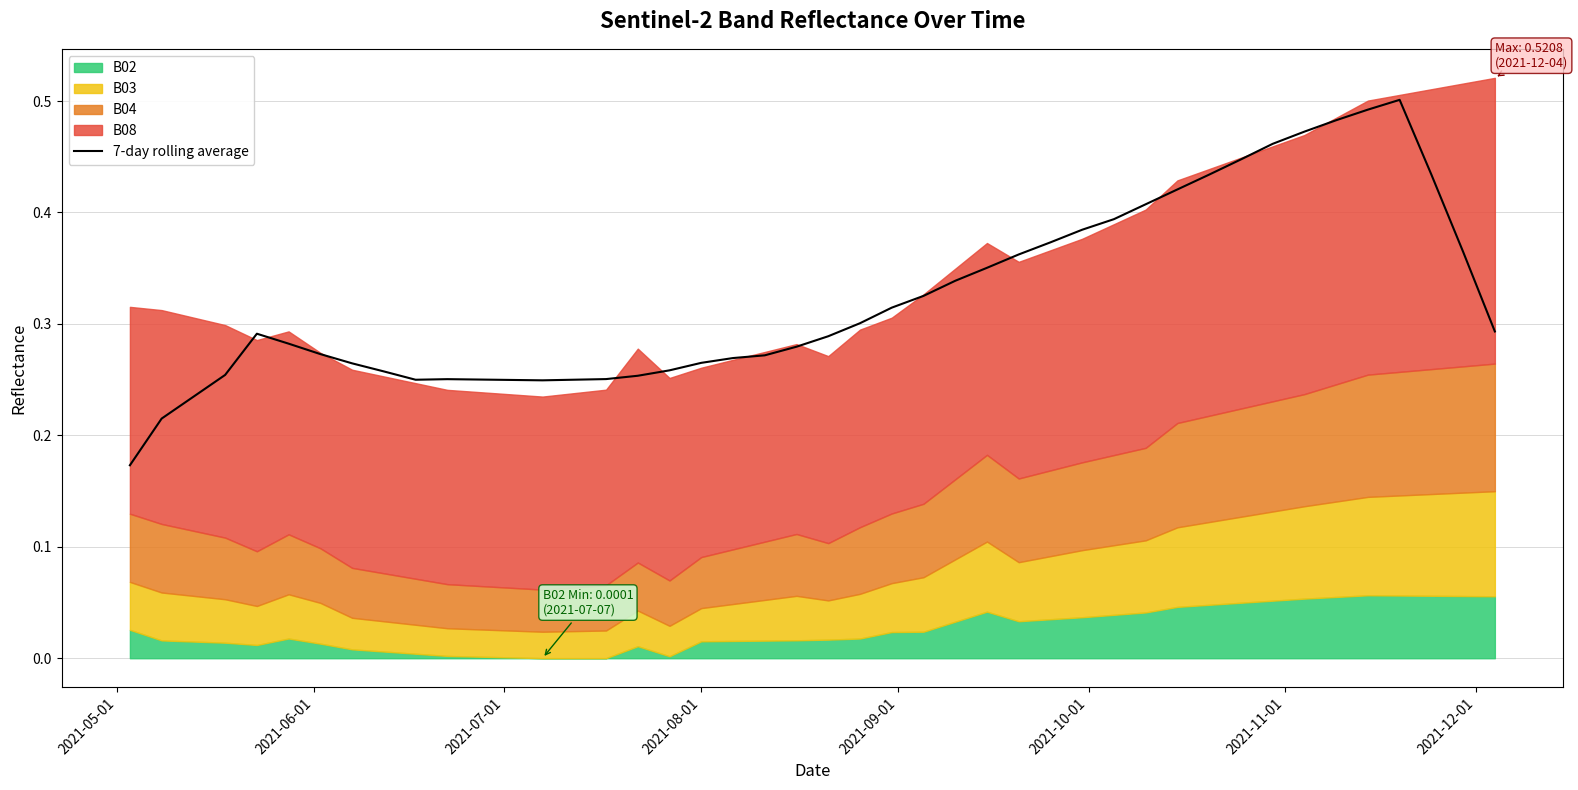

What is the value of the 37th point from the left?

0.5